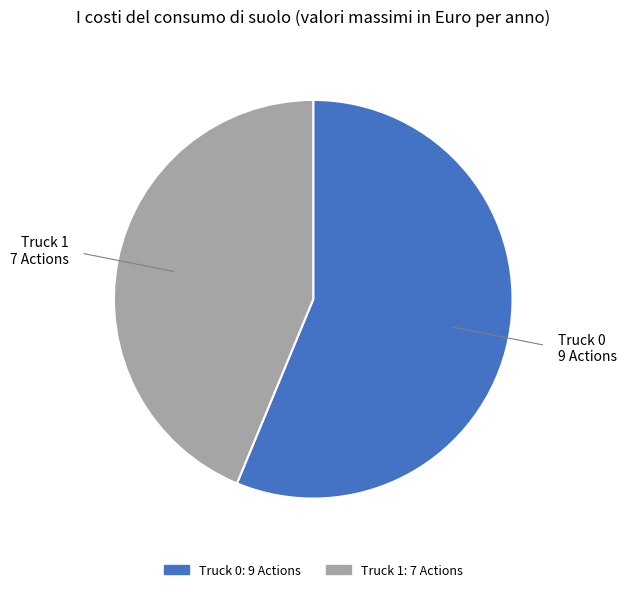

Combined, do Truck 0 and Truck 1 account for over 50%?

Yes